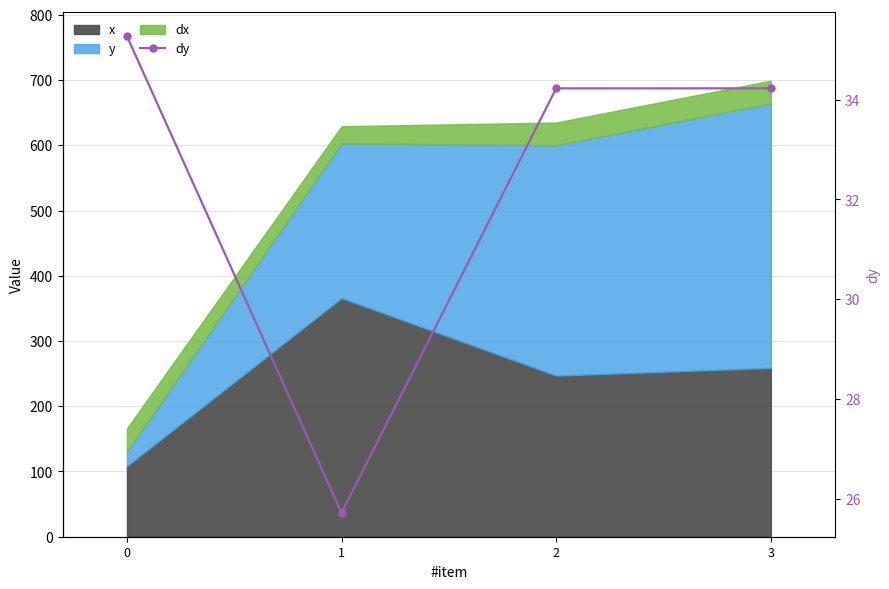

What is the change in value from 1 to 3?

+8.5